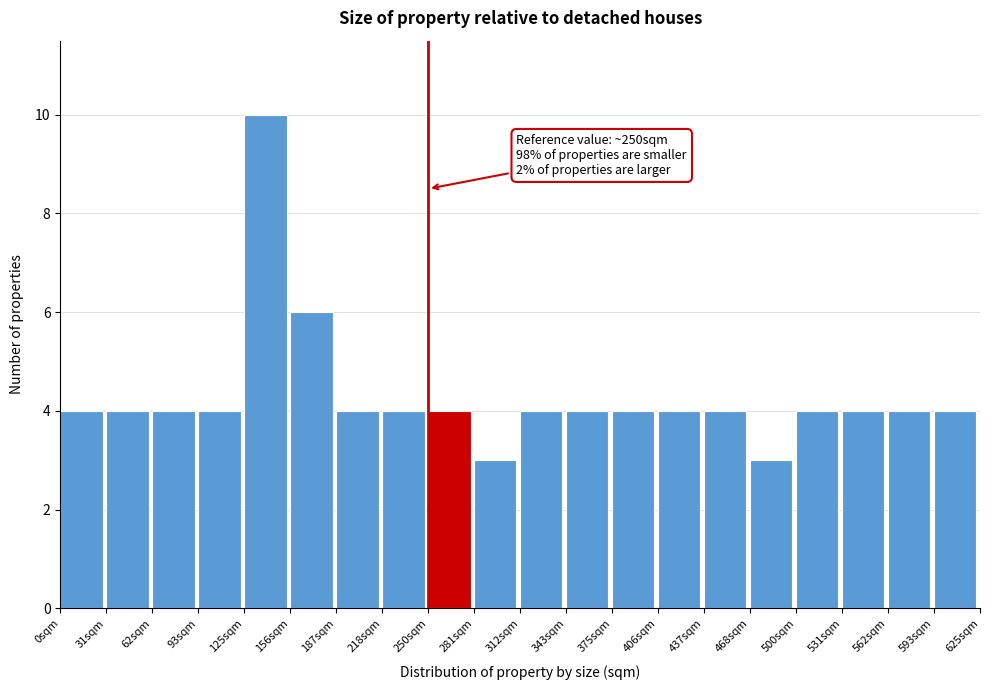

Over which range of the x-axis is the bar tallest?

125 to 155